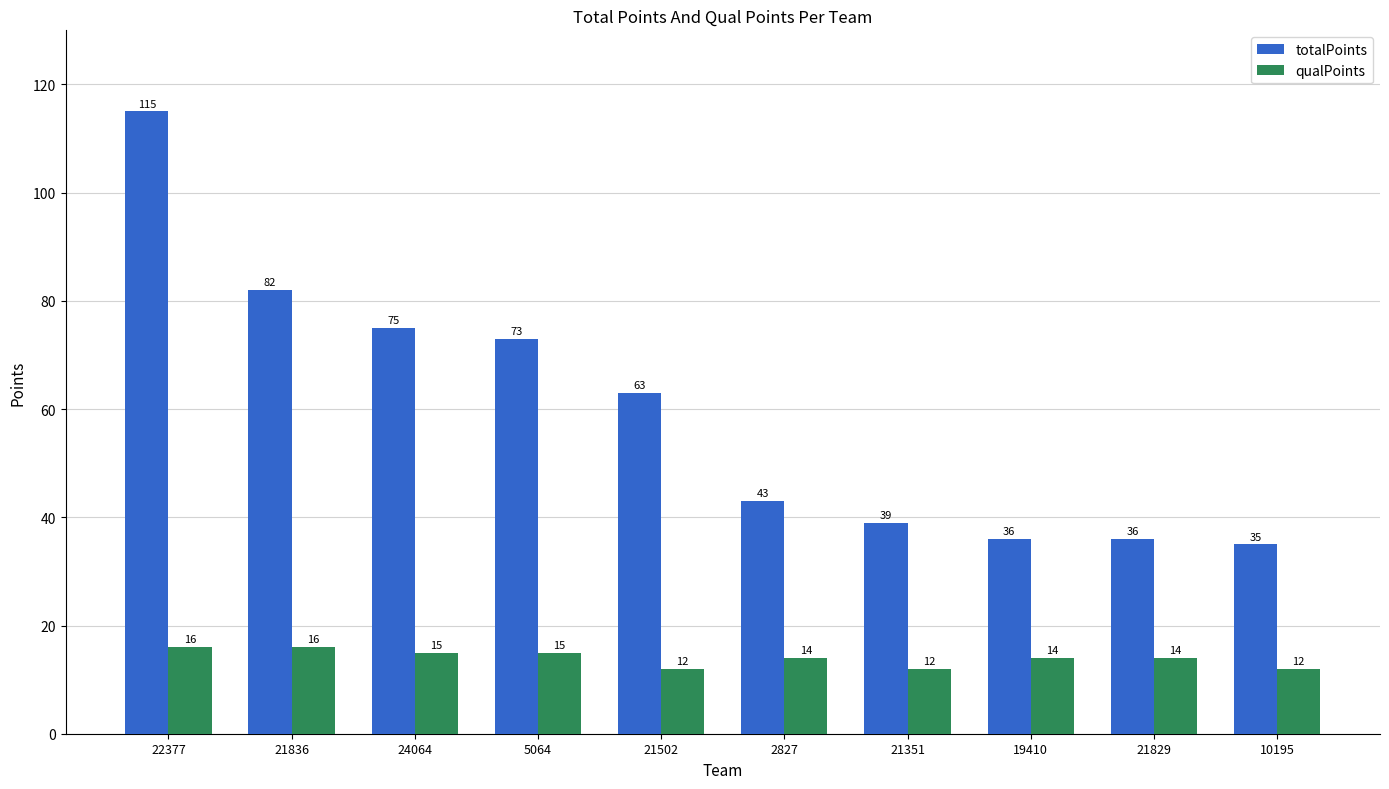

How many data points in totalPoints are less than 63?

5